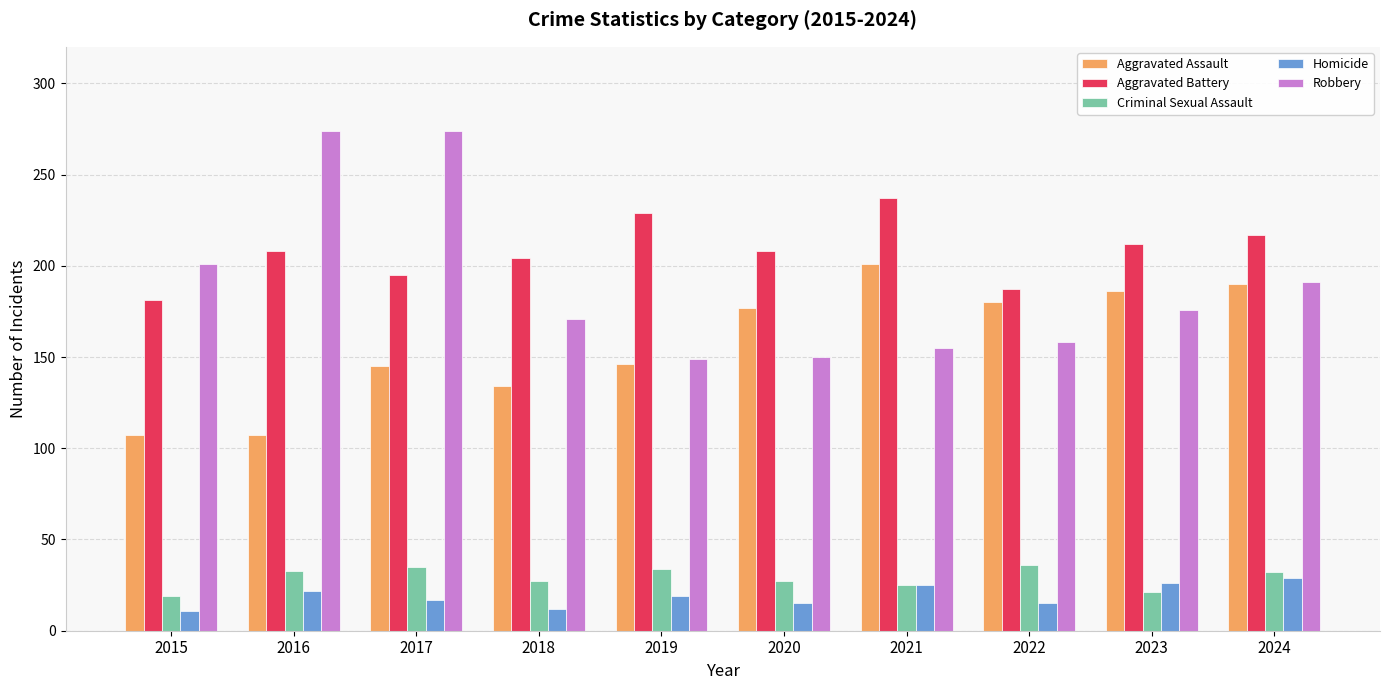

Is it true that Criminal Sexual Assault equals 9 at 2018?

False